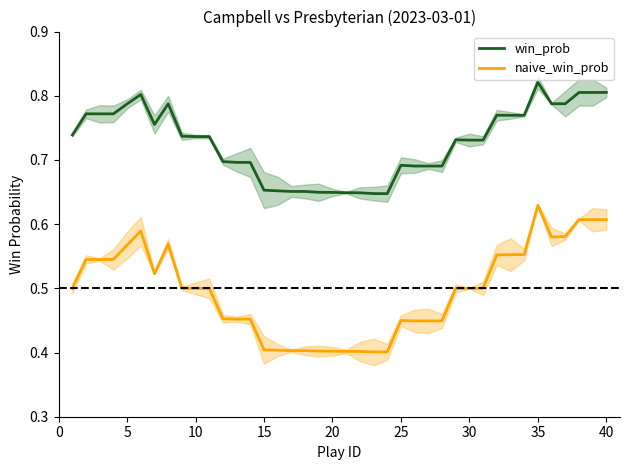

In win_prob, how many points are lower than both neighbors (excluding endpoints)?

4